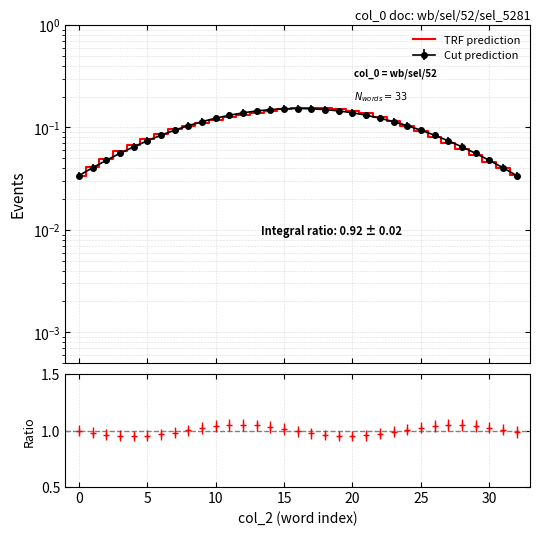

Reading left to right, transcribe all the data shown in this chart.

0.0	0.0	0.0	0.1	0.1	0.1	0.1	0.1	0.1	0.1	0.1	0.1	0.1	0.1	0.1	0.1	0.2	0.2	0.2	0.2	0.1	0.1	0.1	0.1	0.1	0.1	0.1	0.1	0.1	0.1	0.0	0.0	0.0